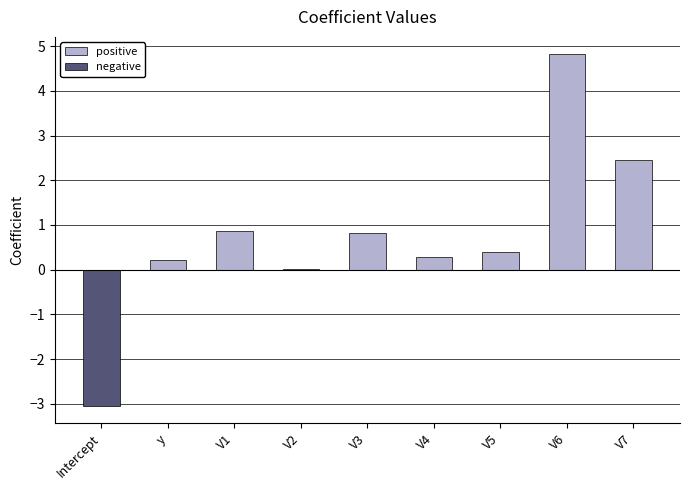

What is the change in value from V2 to V7?

+2.4